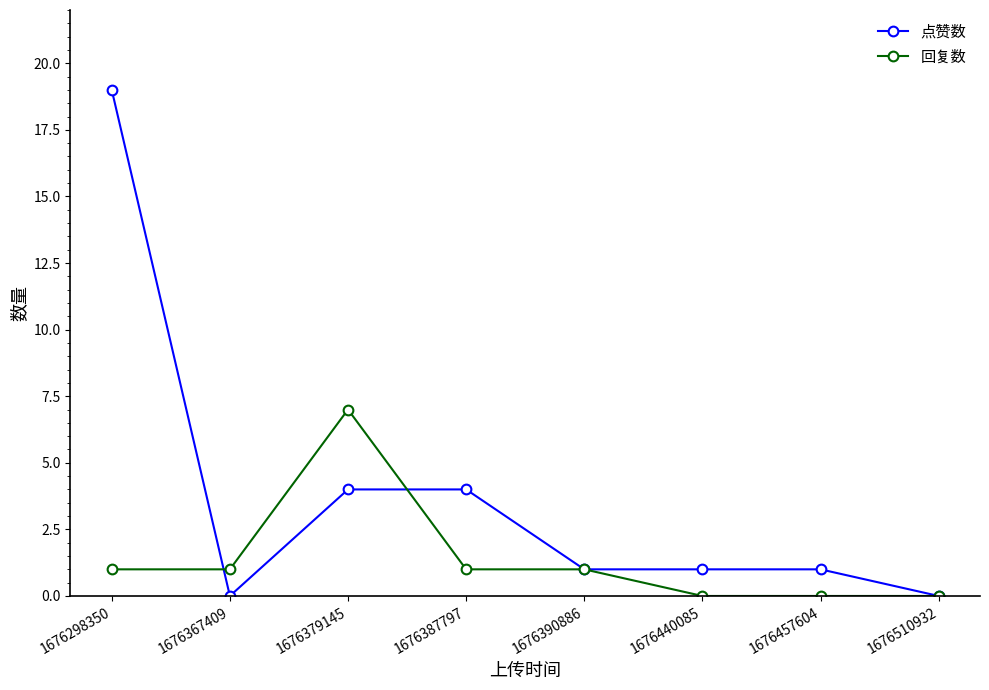

Rank the series at 1676387797 from lowest to highest value.

回复数, 点赞数